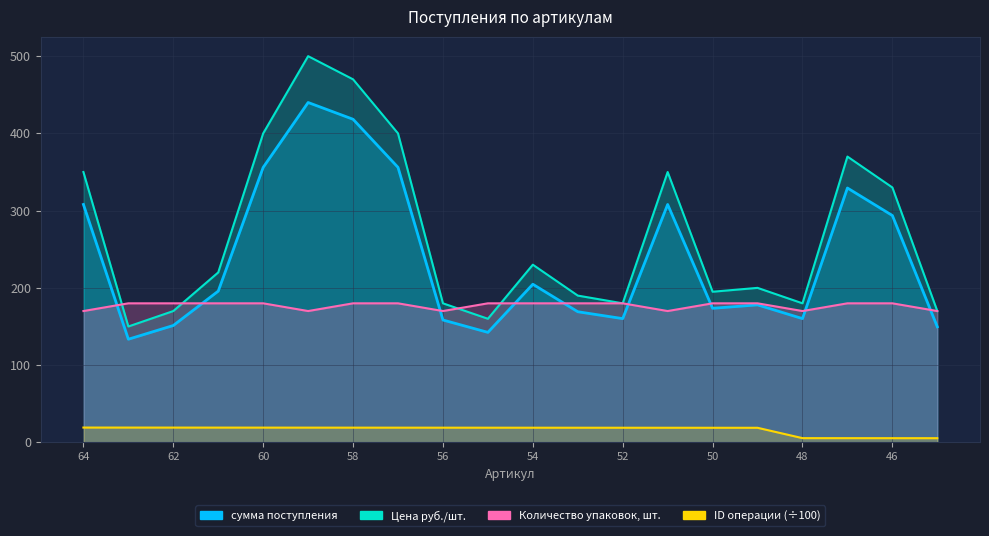

True or false: Количество упаковок, шт. has a value of 257.5 at 47.

False